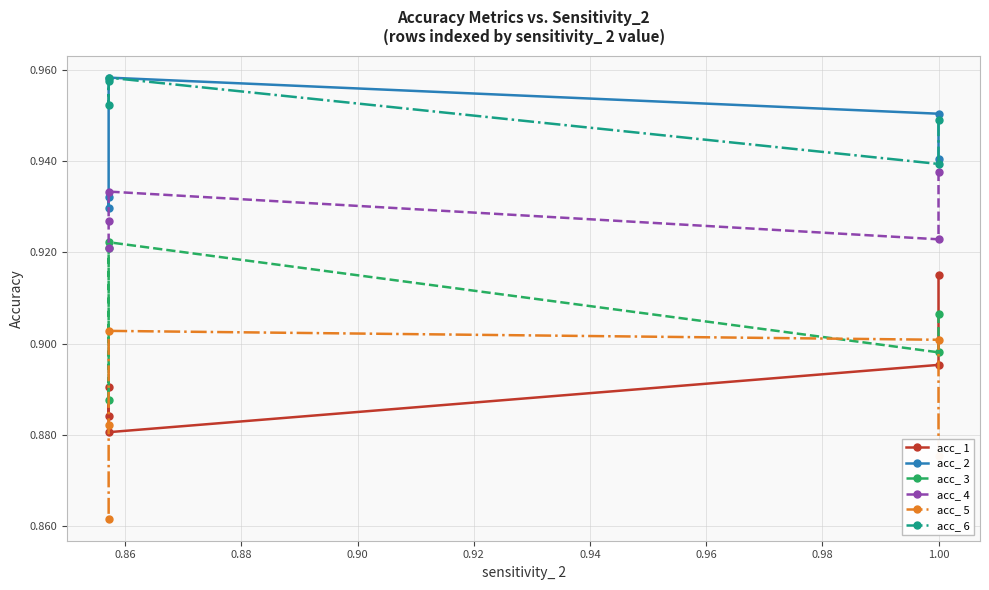

What is the sum of all acc_ 5 values?

4.4